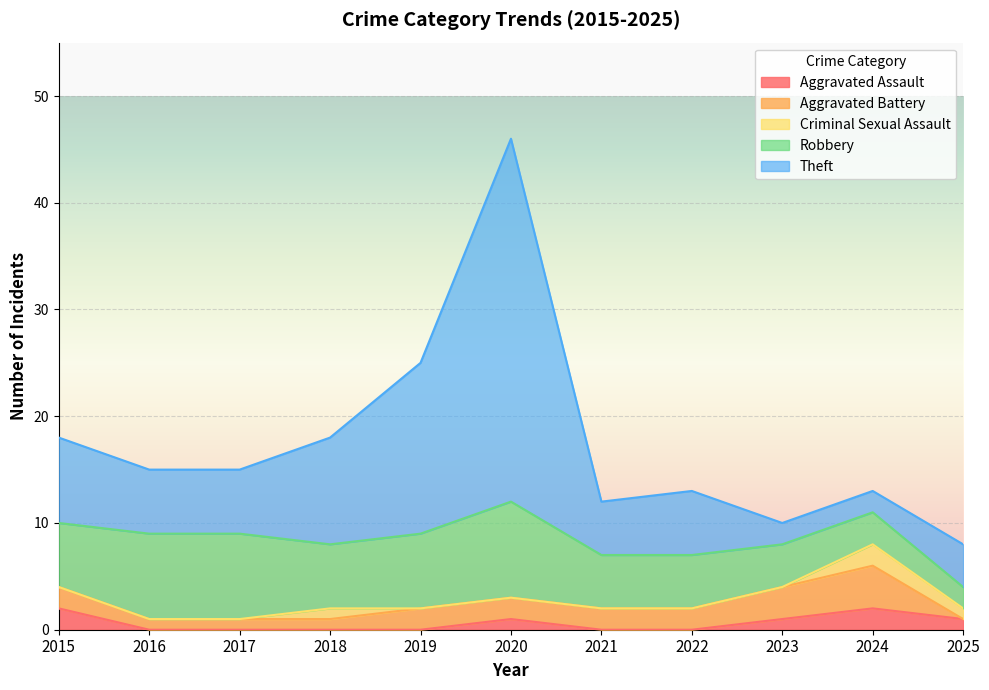

At which label is Theft closest to 17?

2019